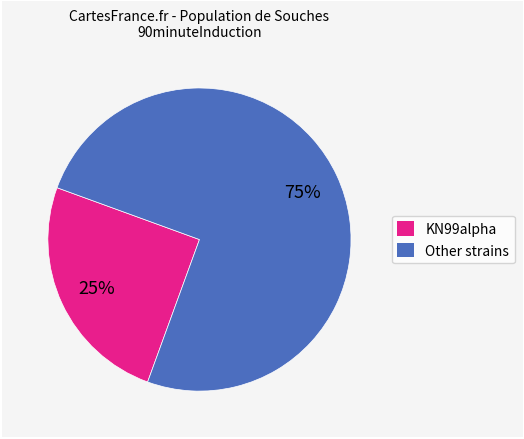

Does any single category account for the majority?

Yes